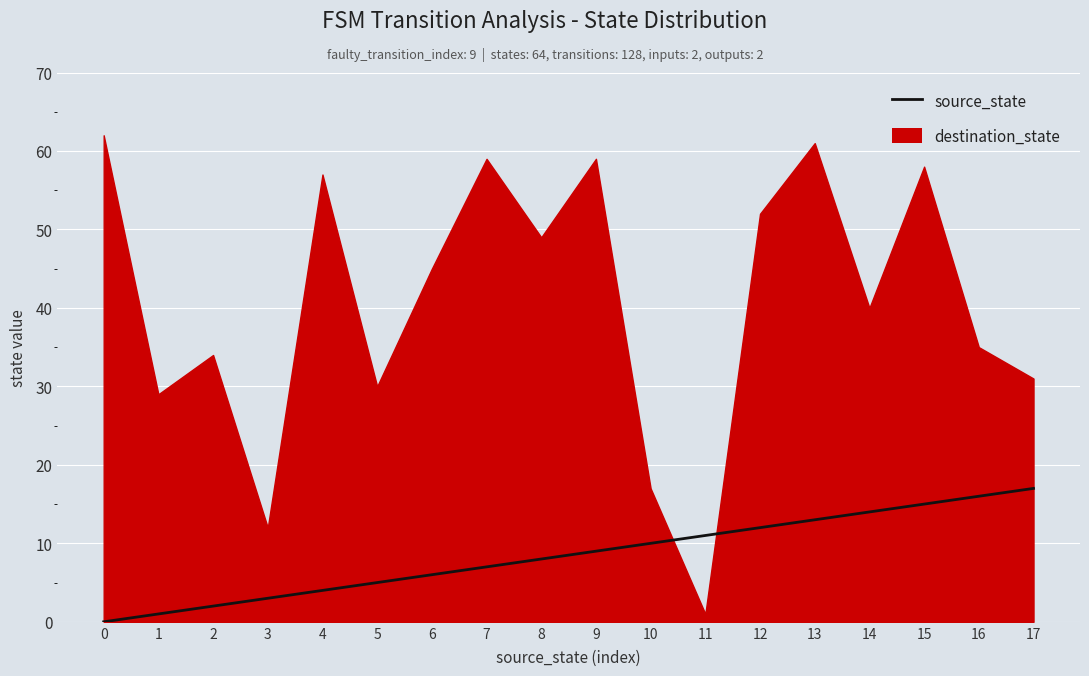

The source_state series shows 14 at 9. True or false?

False